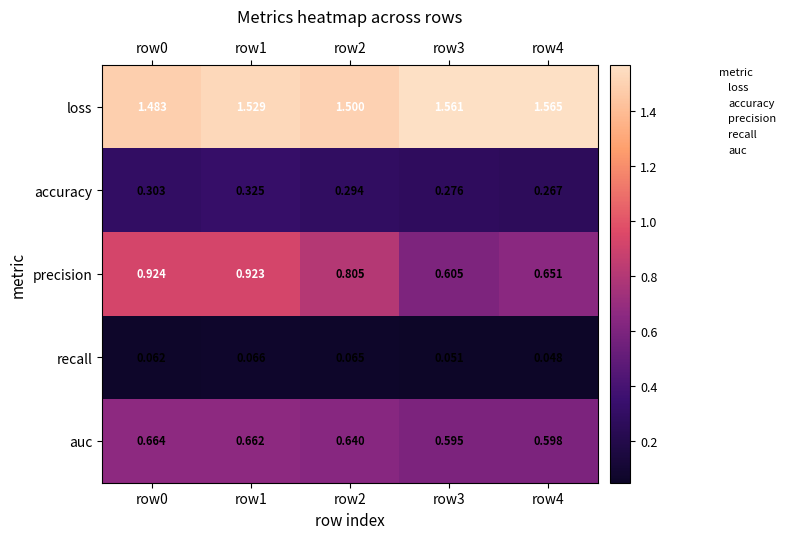

Between row1 and row4, which series saw the biggest shift?

precision